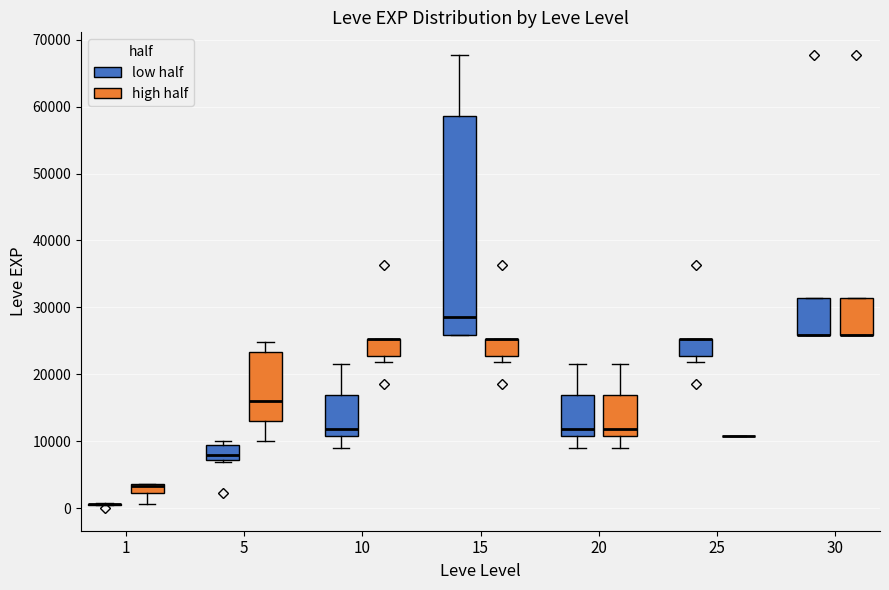

Where is the lower edge of the box for 1 (high half) on the y-axis? The values are not printed on the chart, so give them approximately, as read against the axis.

2000